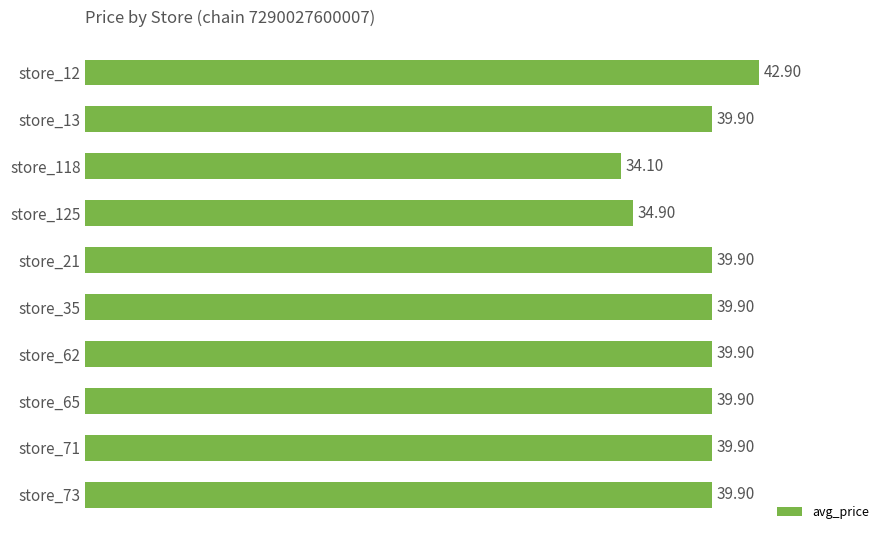

What is the difference between the maximum and minimum values?

8.8